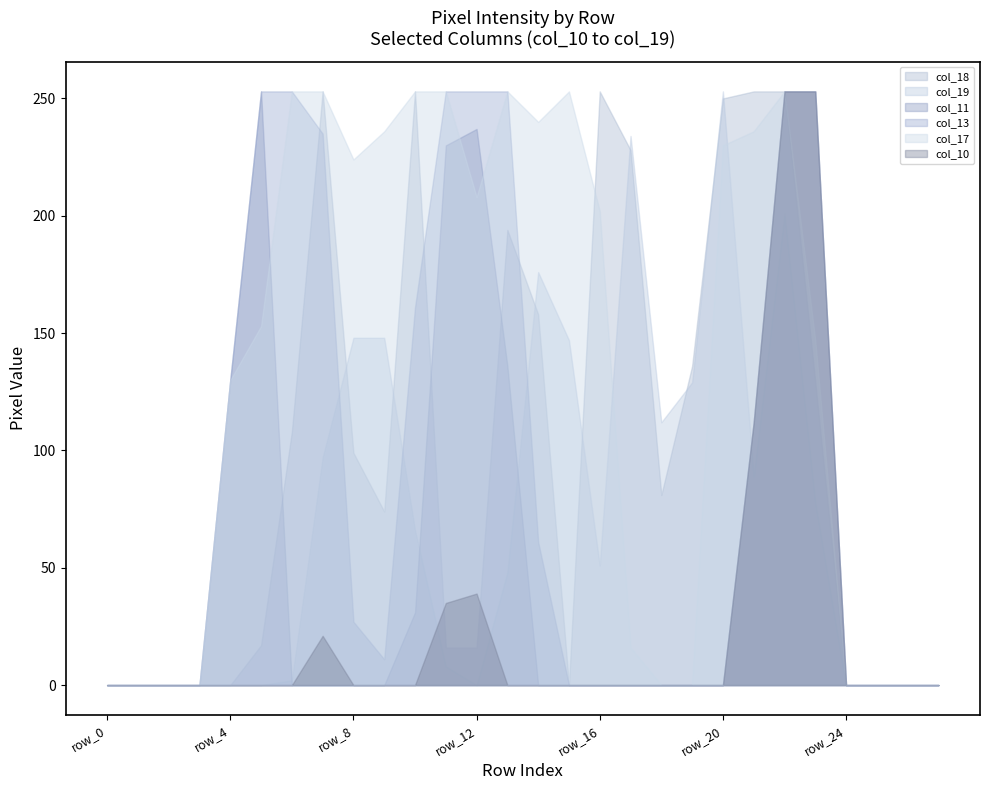

At row_2, list the series in order from smallest to largest.

col_18, col_19, col_11, col_13, col_17, col_10